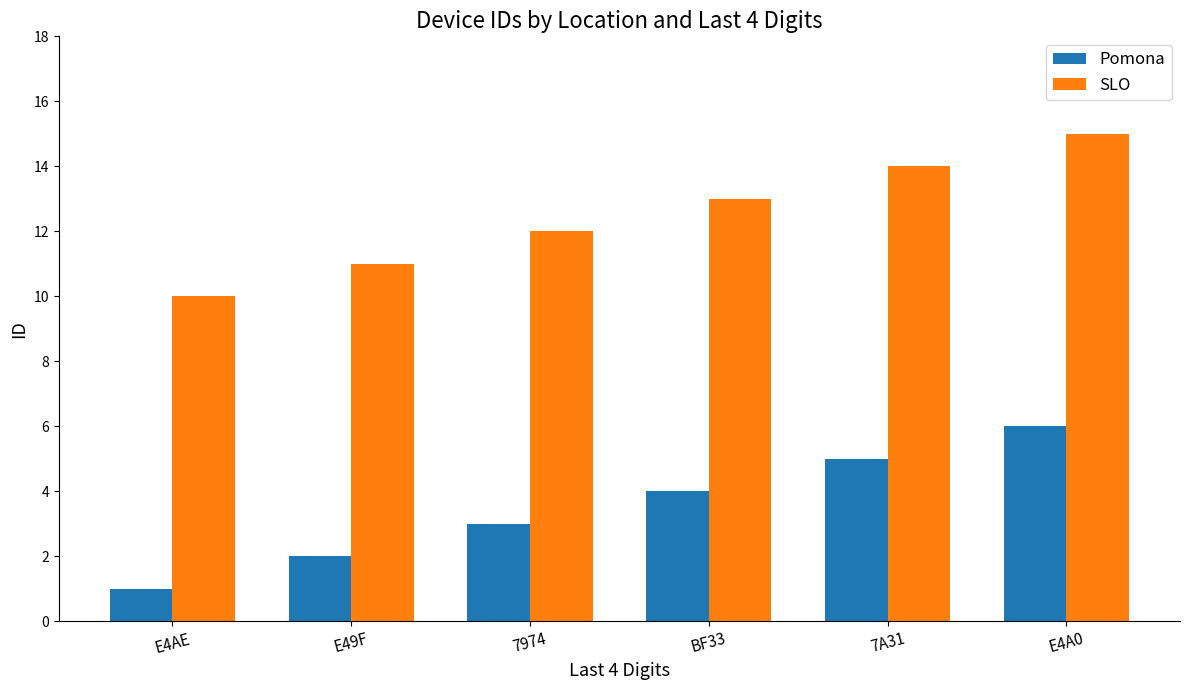

What is the spread (max minus min) of values at E49F?

9